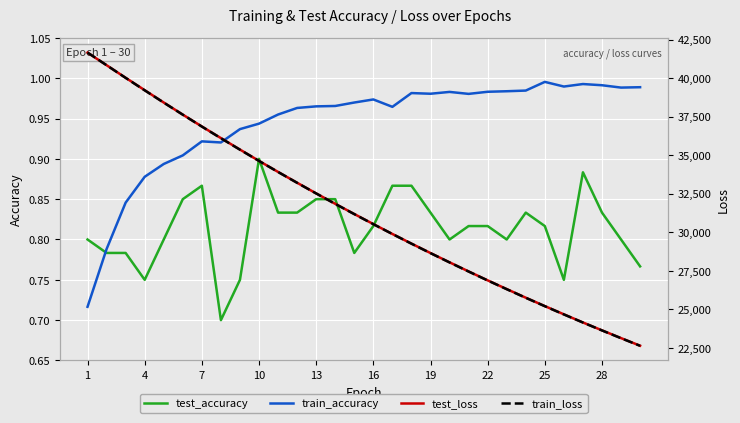

How many categories are shown in the chart?

30